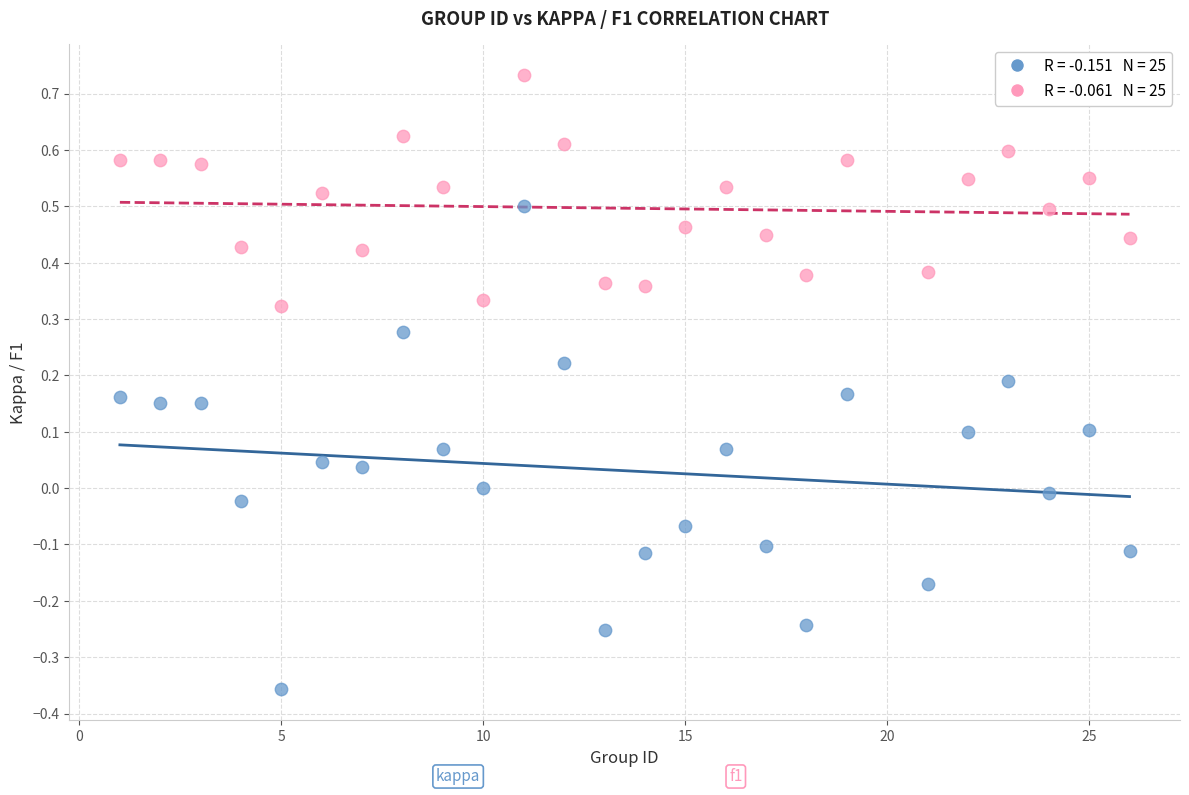

Across all data points, what is the range of Y values (max minus min)?

1.1